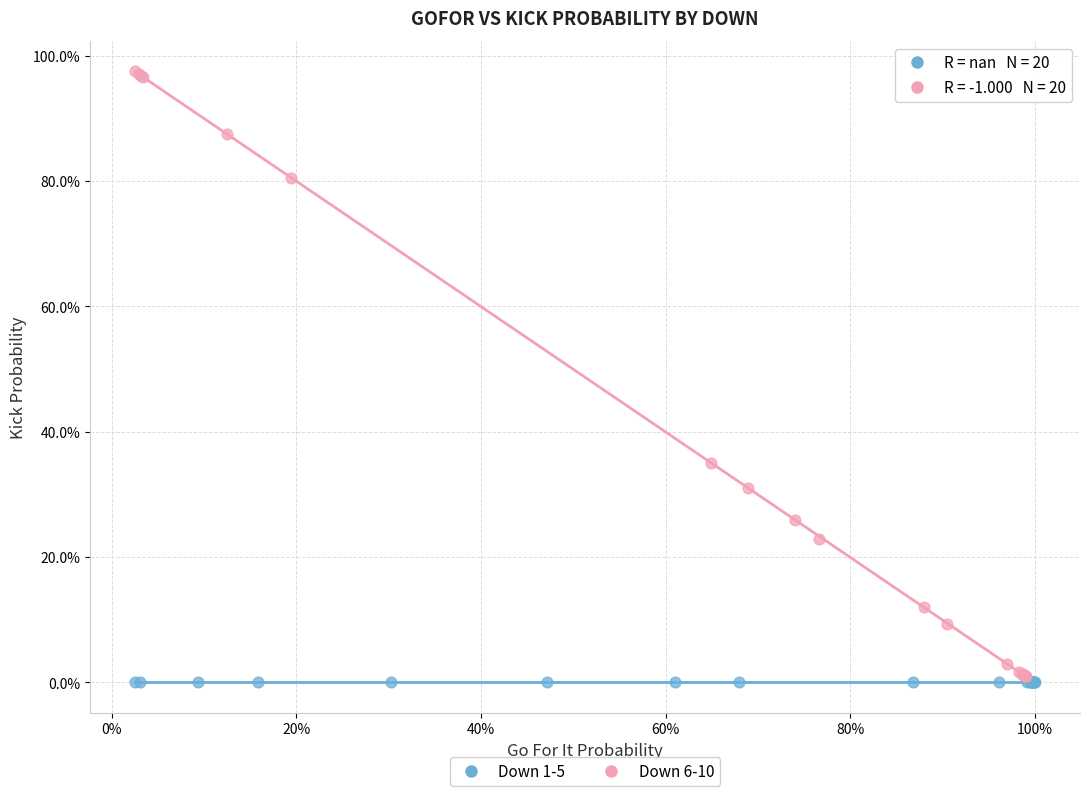

Which series contains the highest Y value?

Down 6-10